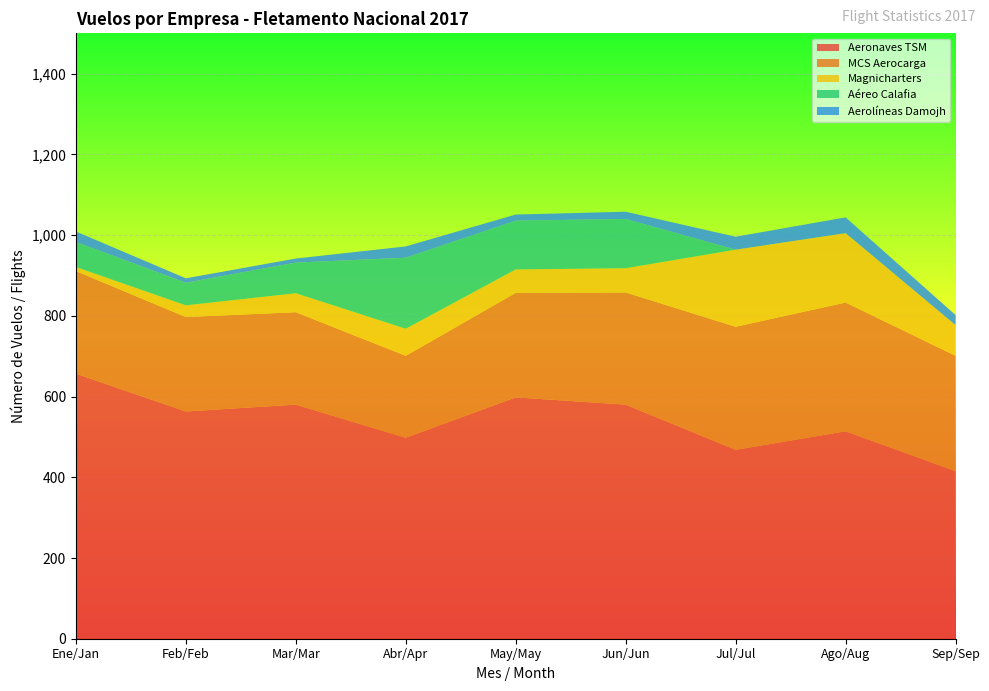

Reading left to right, extract all data points from this chart.

Aeronaves TSM: 657	563	580	498	598	580	468	514	415
MCS Aerocarga: 254	234	229	203	259	278	305	319	286
Magnicharters: 10	29	47	67	58	60	191	172	76
Aéreo Calafia: 62	56	76	176	121	122	0	0	0
Aerolíneas Damojh: 26	11	10	28	15	18	32	39	25